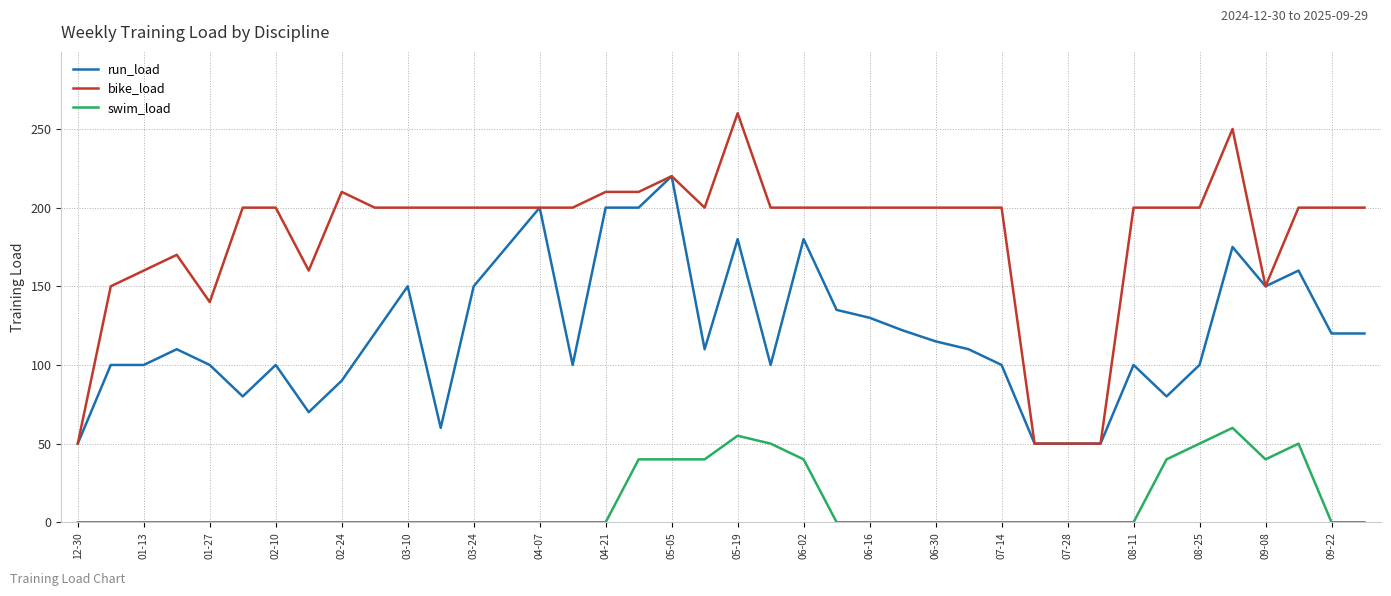

What is the minimum value for bike_load?

50